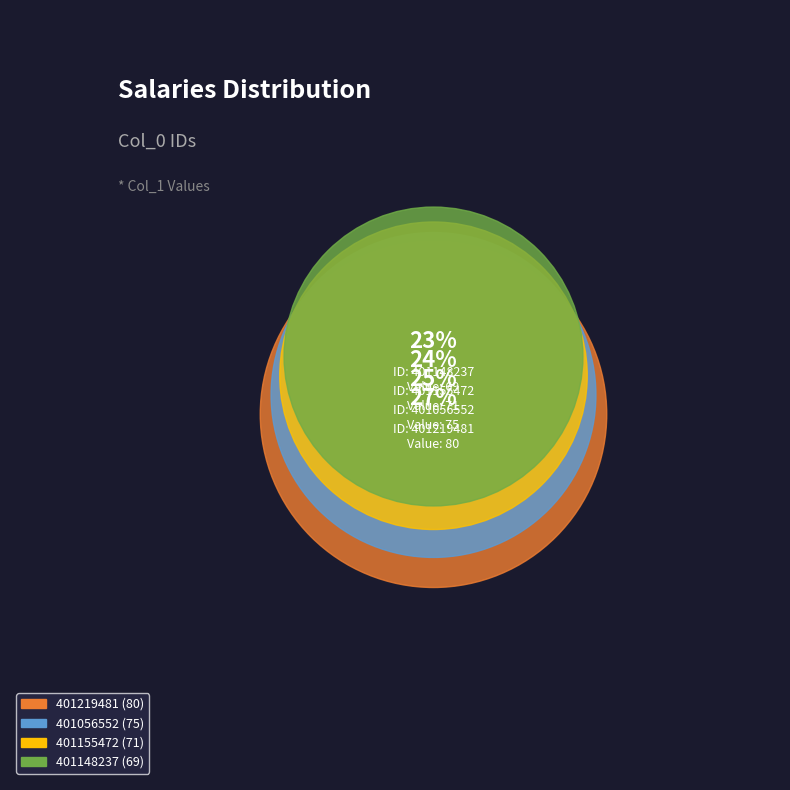

The 401056552 slice represents 35% of the pie. True or false?

False